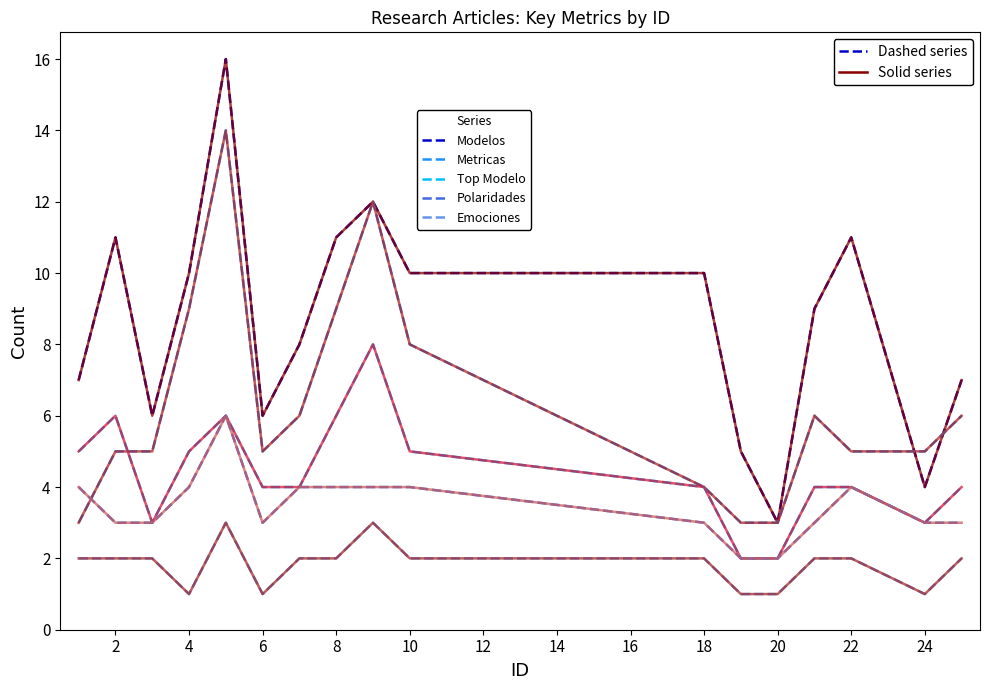

Reading left to right, extract all data points from this chart.

Modelos: 7	11	6	10	16	6	8	11	12	10	10	5	3	9	11	4	7
Metricas: 3	5	5	9	14	5	6	9	12	8	4	3	3	6	5	5	6
Top Modelo: 5	6	3	5	6	4	4	6	8	5	4	2	2	4	4	3	4
Polaridades: 4	3	3	4	6	3	4	4	4	4	3	2	2	3	4	3	3
Emociones: 2	2	2	1	3	1	2	2	3	2	2	1	1	2	2	1	2